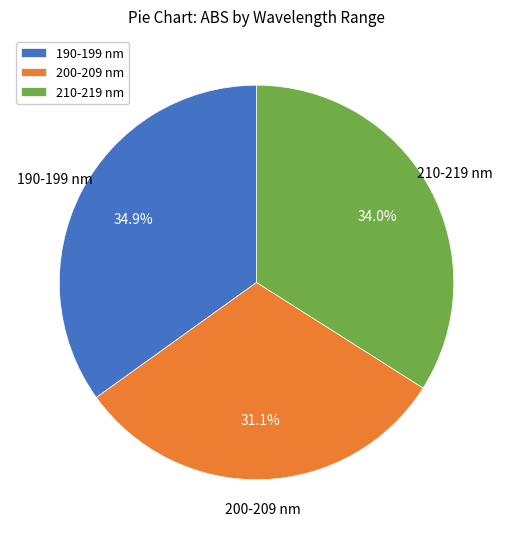

What percentage is NOT represented by 210-219 nm?

66.0%